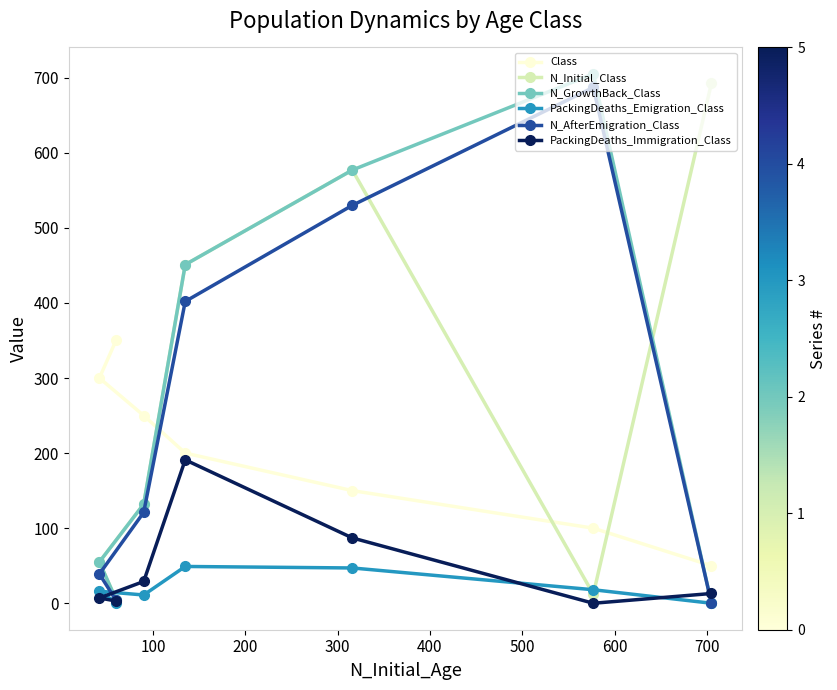

What is the maximum value shown in the chart?

705